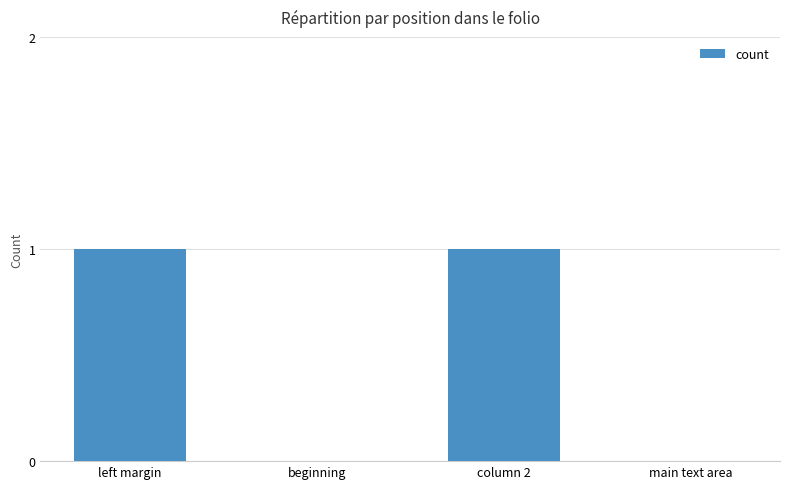

Are the bars horizontal?

No